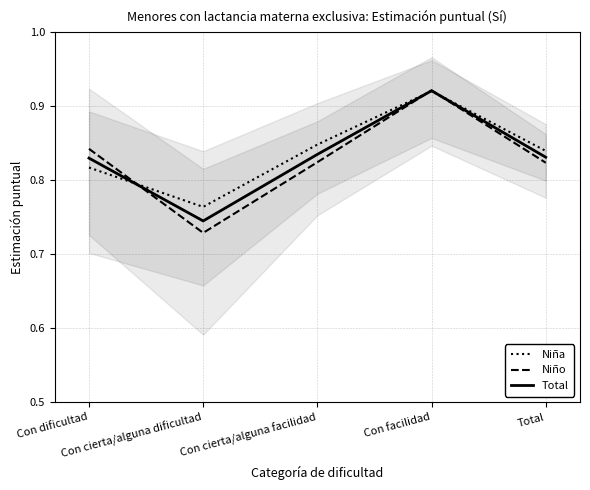

Which has a higher value, Con facilidad or Con cierta/alguna facilidad?

Con facilidad